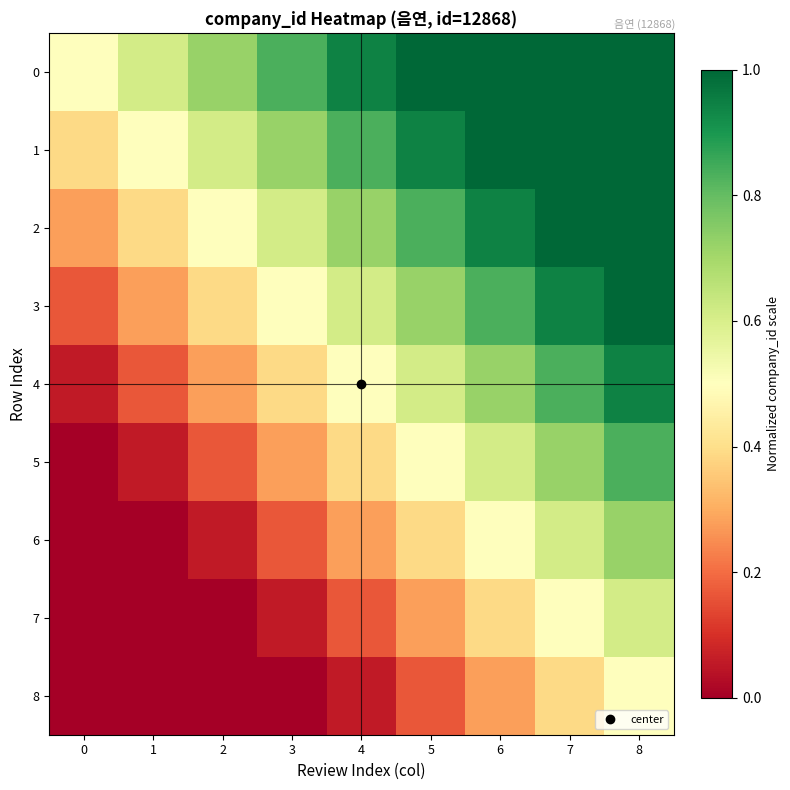

What is the total value across all series at 0?

1.4